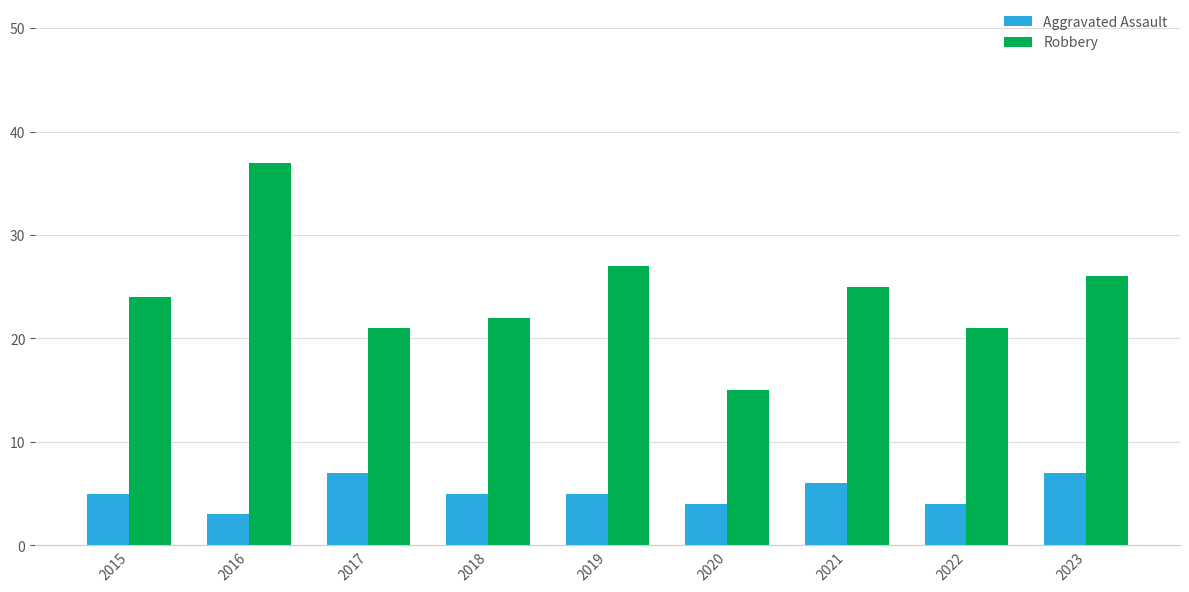

What is the sum of all Aggravated Assault values?

46